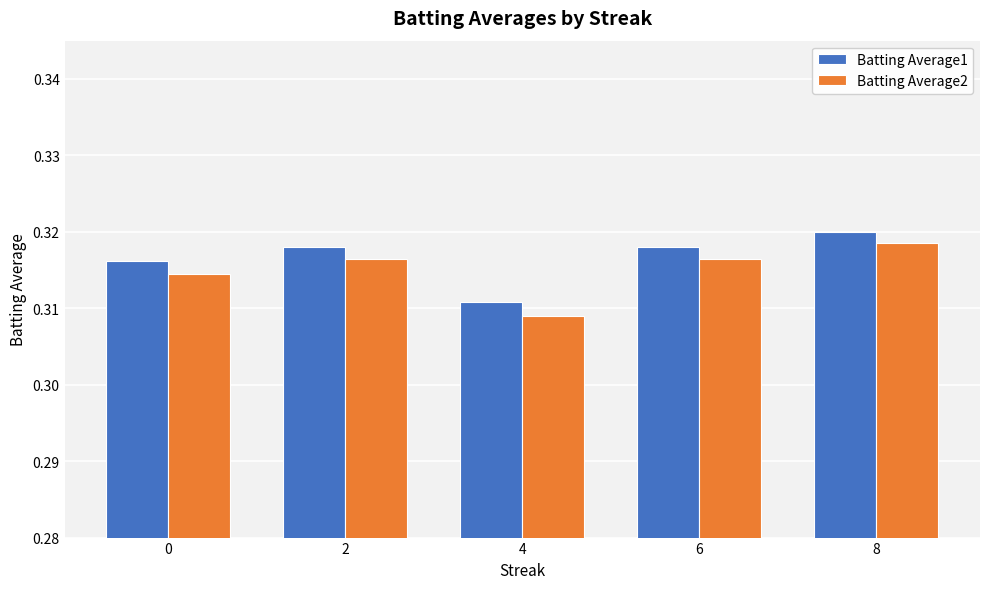

What is the total value across all series at 4?

0.6